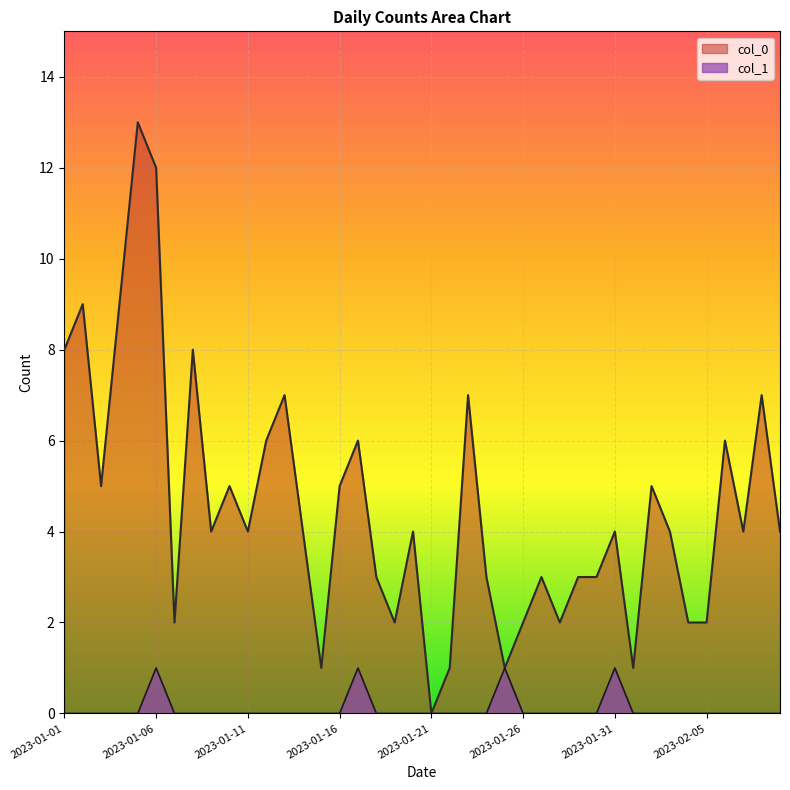

At which category is the sum across all series the highest?

2023-01-05